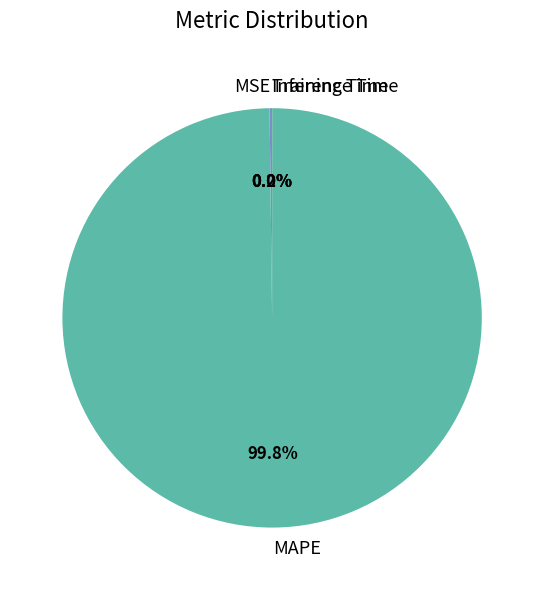

Does MAPE represent more than half of the total?

Yes